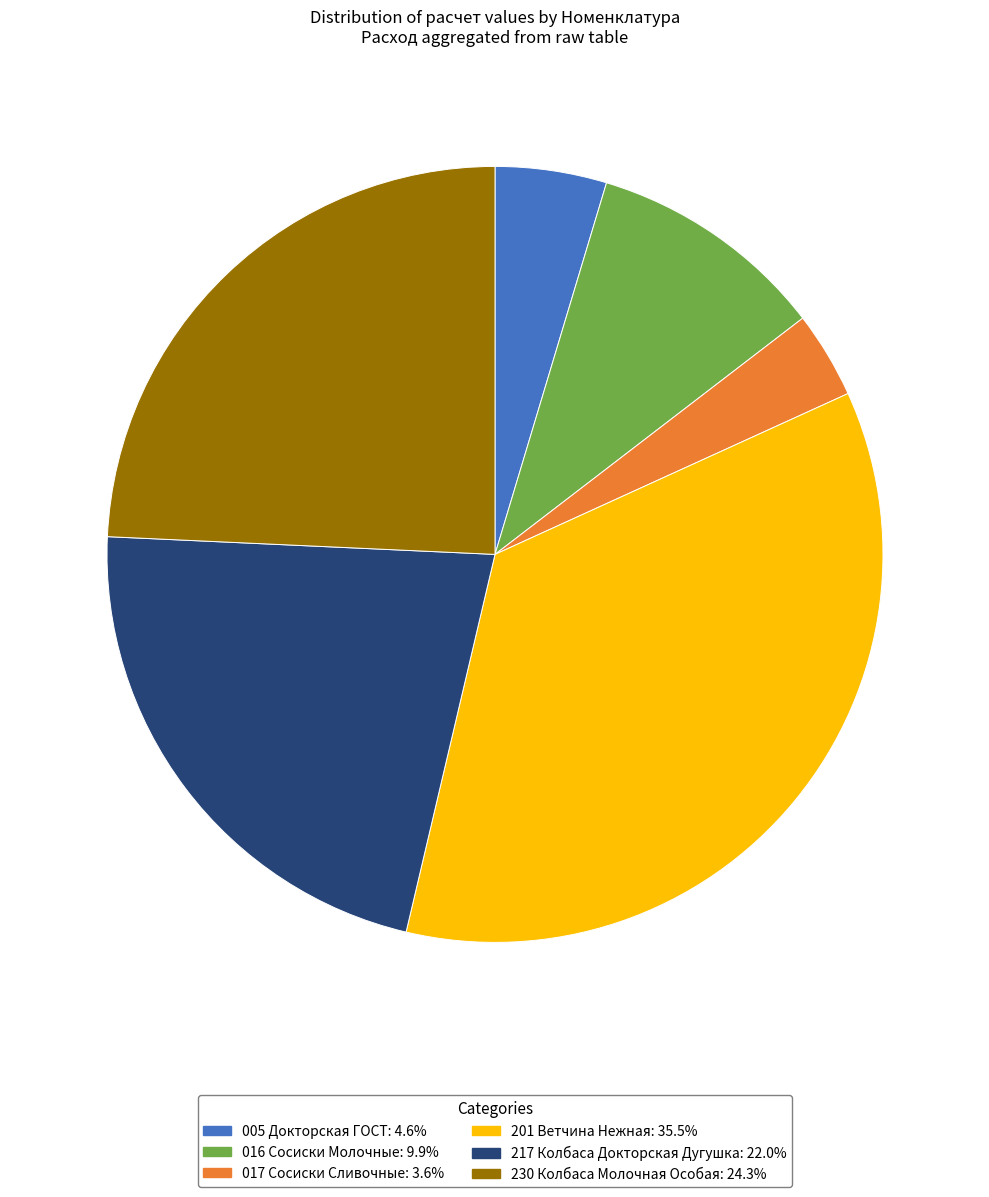

Is there a majority slice in this chart?

No